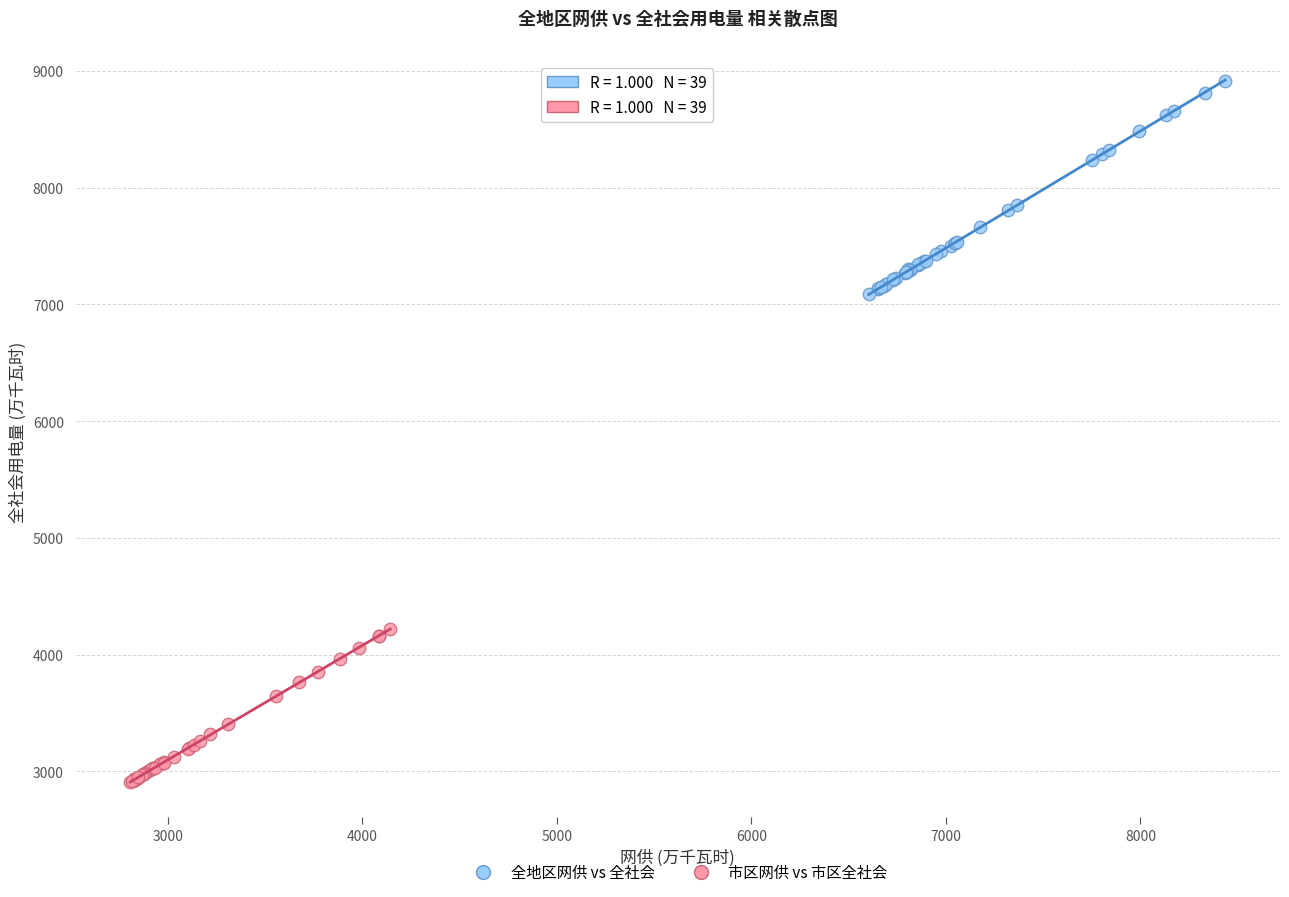

What are all the series names shown in the legend?

全地区网供 vs 全社会, 市区网供 vs 市区全社会